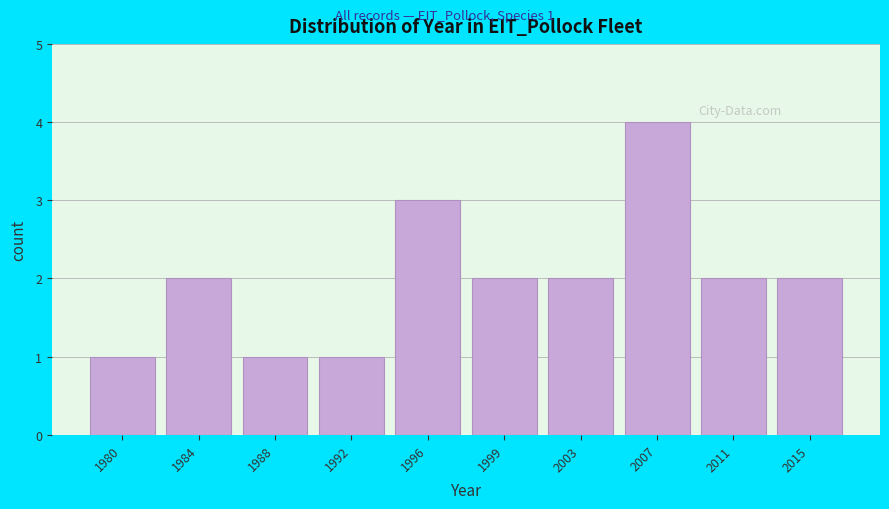

Reading right to left, list all the values displayed in this chart.

2015=2	2011=2	2007=4	2003=2	1999=2	1996=3	1992=1	1988=1	1984=2	1980=1